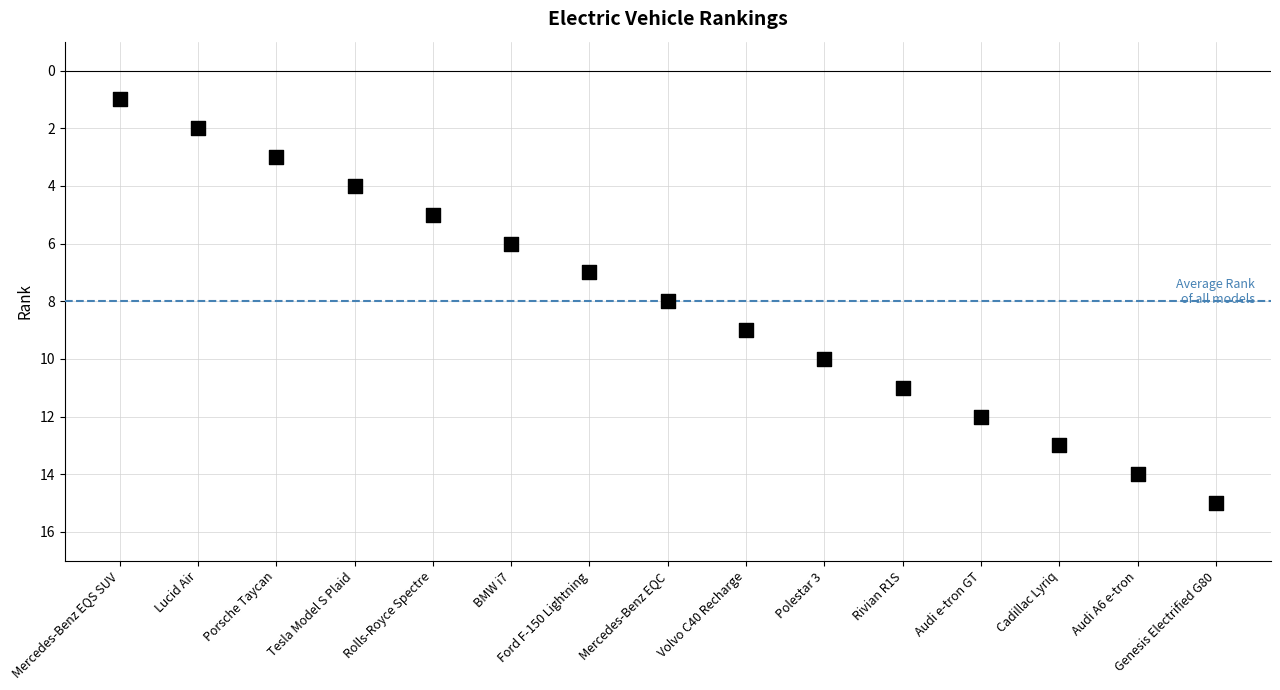

What is the range of Y values (max minus min)?

14